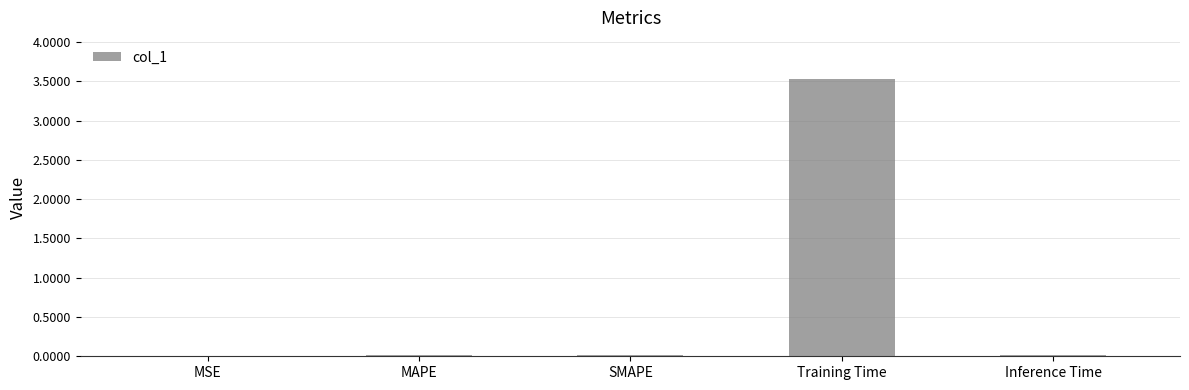

What is the difference between the values at Training Time and Inference Time?

3.5